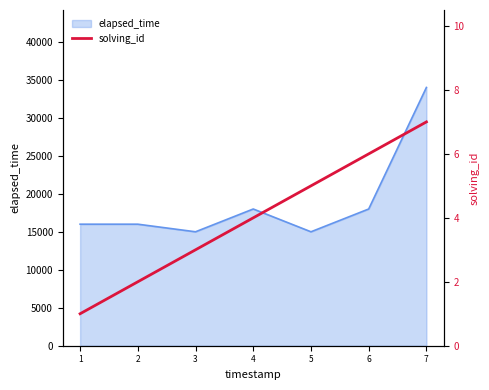

The value of elapsed_time at 7 is 53107. True or false?

False